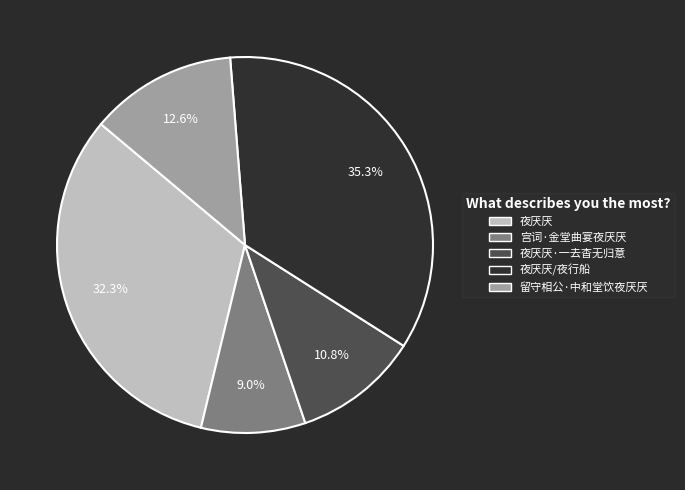

Count the number of slices in the pie.

5